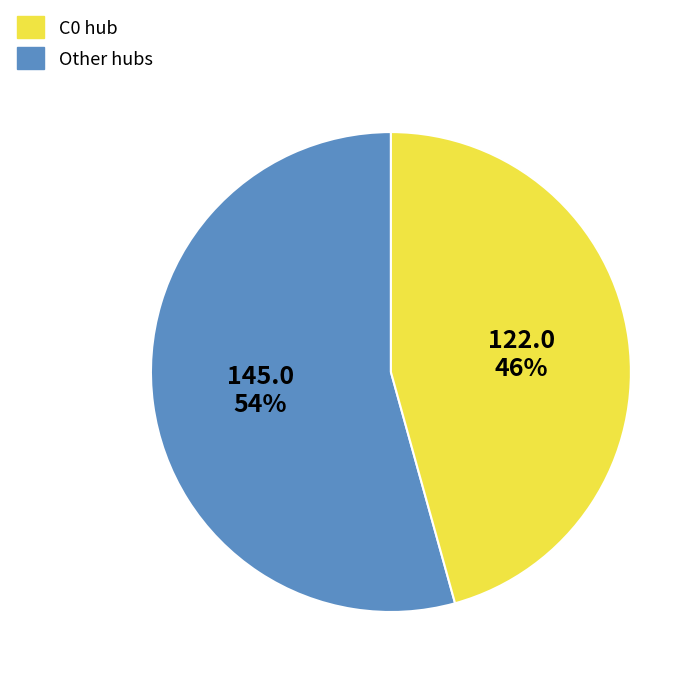

Is there a majority slice in this chart?

Yes